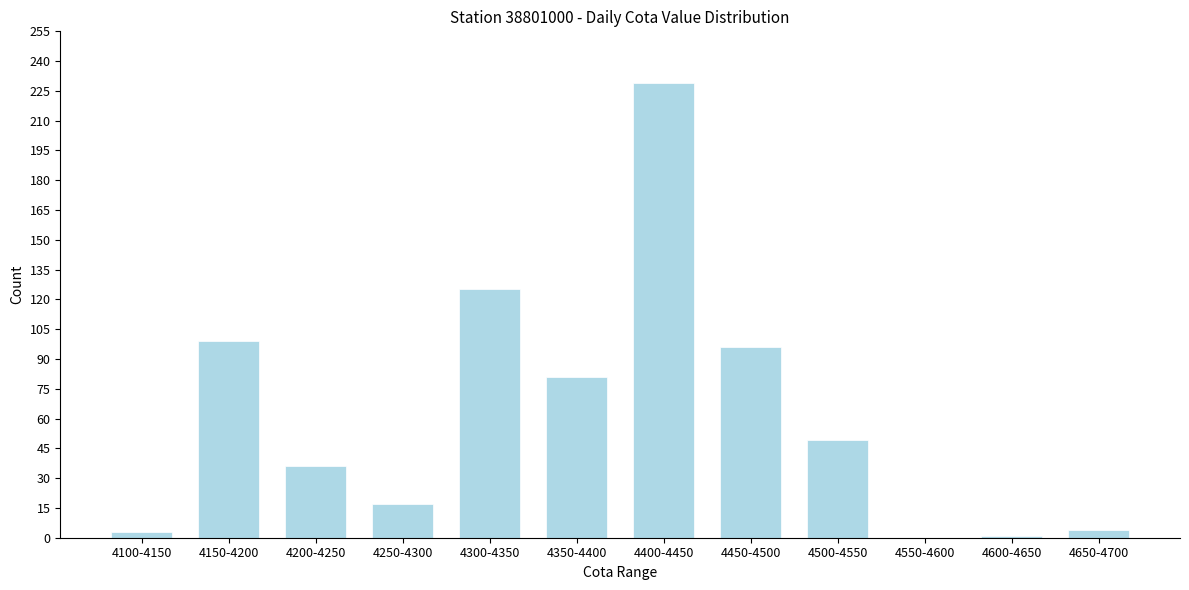

What is the change in value from 4250-4300 to 4550-4600?

-17